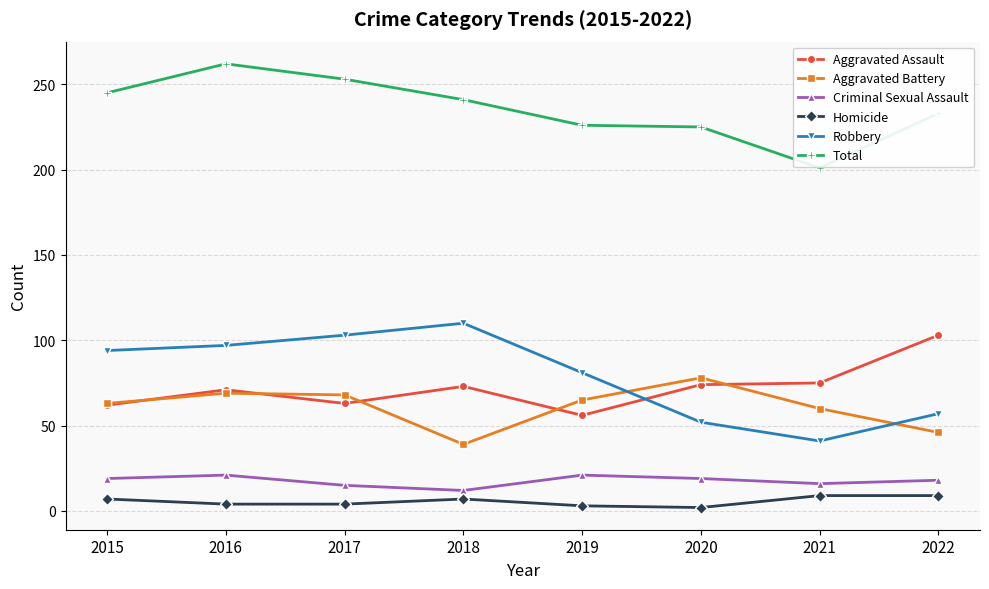

At how many categories does at least one series exceed 22?

8